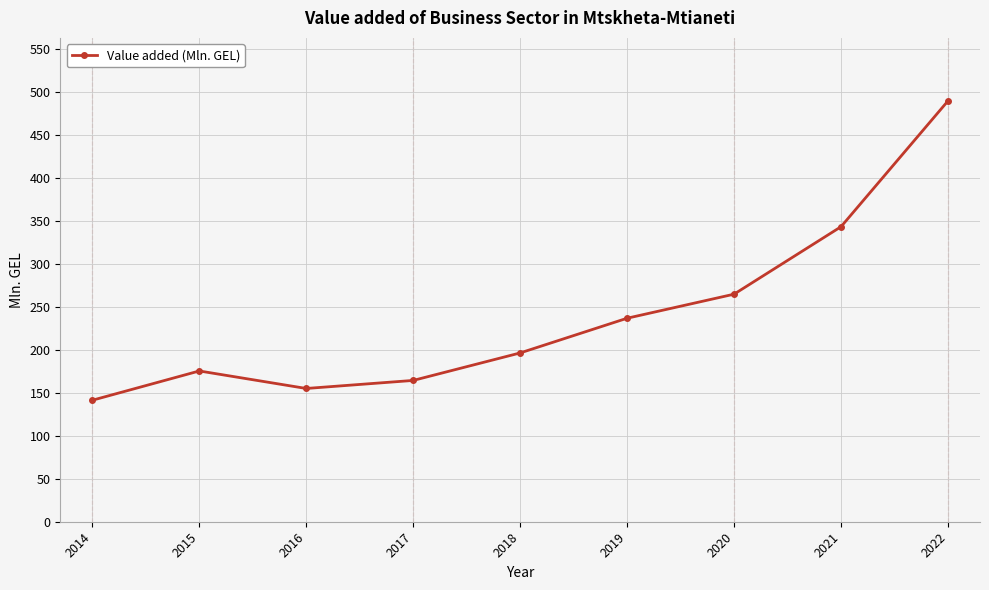

How many lines are shown in the chart?

1